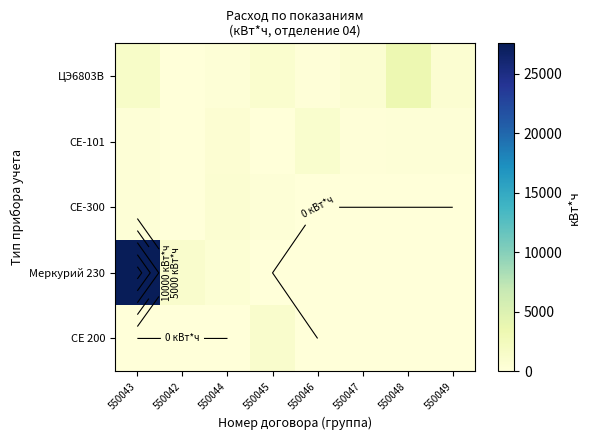

Which category has the highest value in the СЕ 200 series?

550045